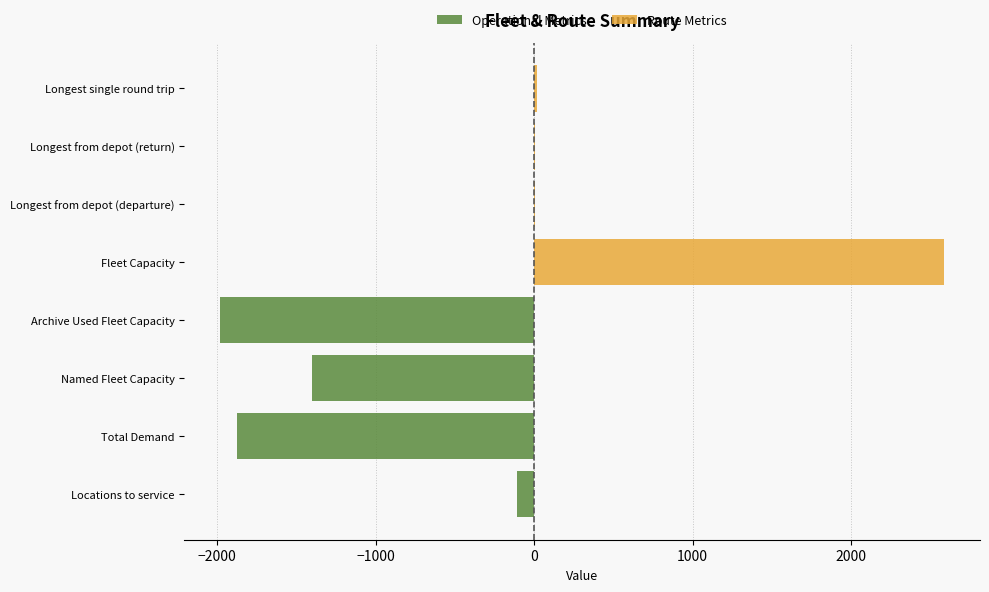

What is the difference between the maximum and minimum values in the Operational Metrics series?

1980.0